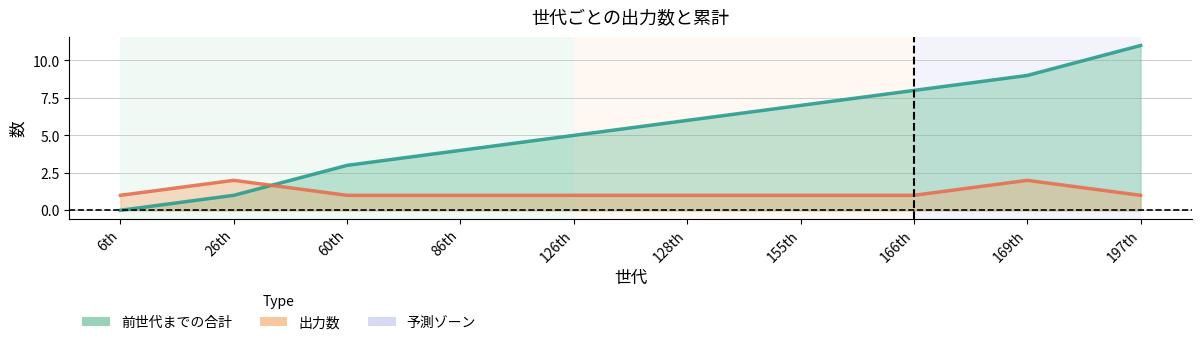

The 前世代までの合計 series shows 7 at 155th. True or false?

True